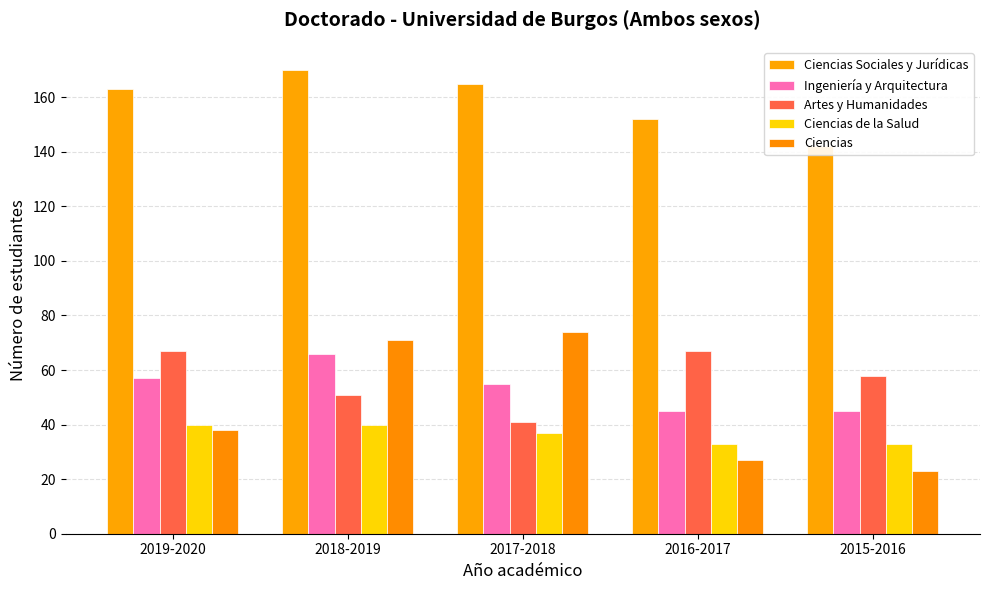

Between 2018-2019 and 2015-2016, which series saw the biggest shift?

Ciencias